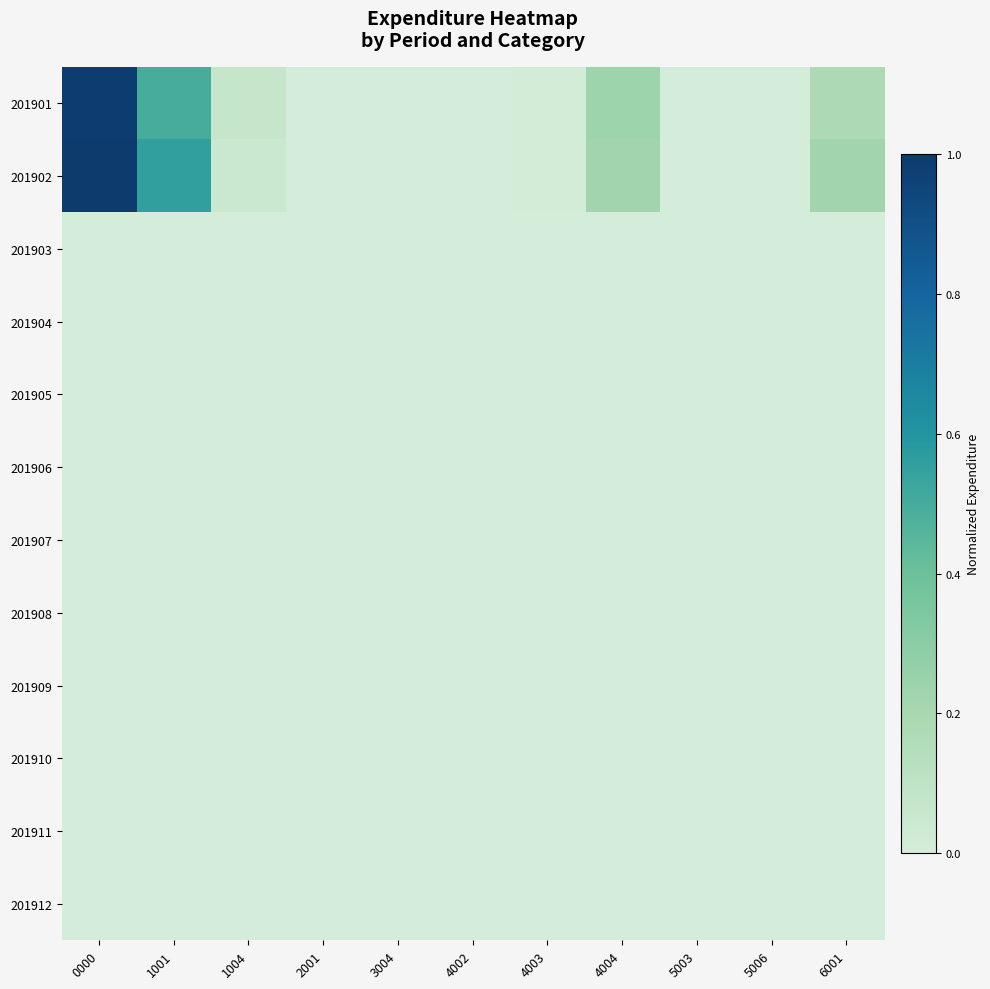

Rank the series at 1001 from lowest to highest value.

201903, 201904, 201905, 201906, 201907, 201908, 201909, 201910, 201911, 201912, 201901, 201902